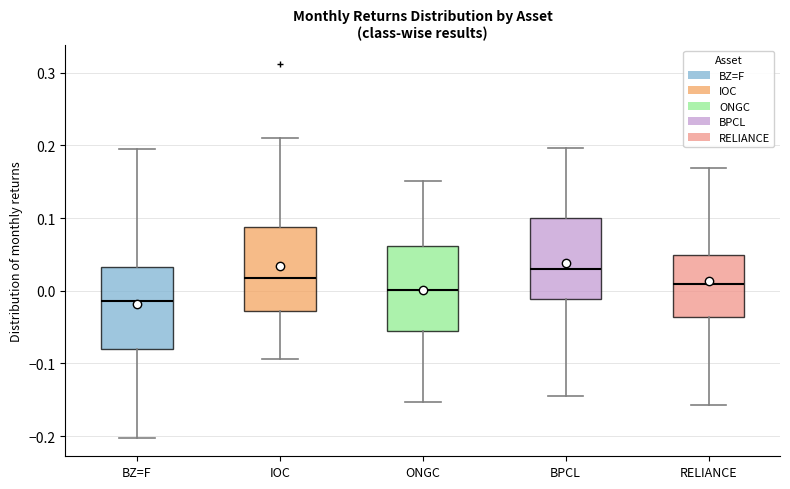

Reading left to right, read every box against the y-axis: the position of its median line, the range the box covers, and the ends of its whiskers. The values are not printed on the chart, so give them approximately, as read against the axis.

BZ=F: median -0.01, box -0.08 to 0.03, whiskers -0.20 to 0.20
IOC: median 0.02, box -0.03 to 0.09, whiskers -0.09 to 0.21
ONGC: median 0.00, box -0.05 to 0.06, whiskers -0.15 to 0.15
BPCL: median 0.03, box -0.01 to 0.10, whiskers -0.14 to 0.20
RELIANCE: median 0.01, box -0.04 to 0.05, whiskers -0.16 to 0.17